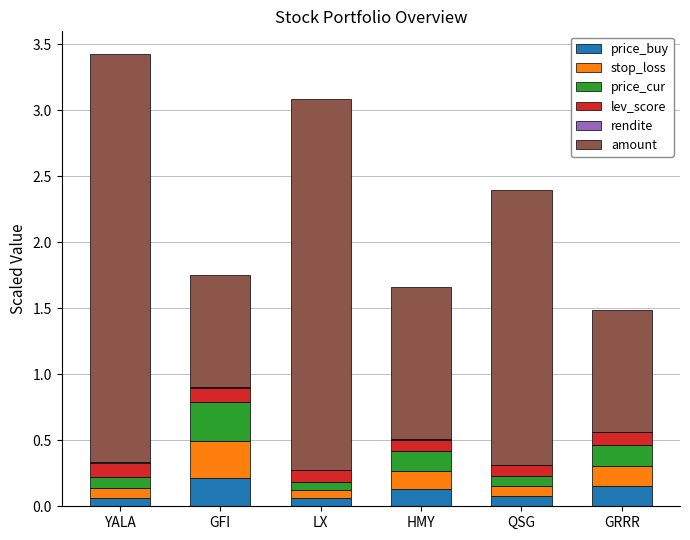

Rank the series by their maximum value, from lowest to highest.

rendite, lev_score, price_buy, stop_loss, price_cur, amount